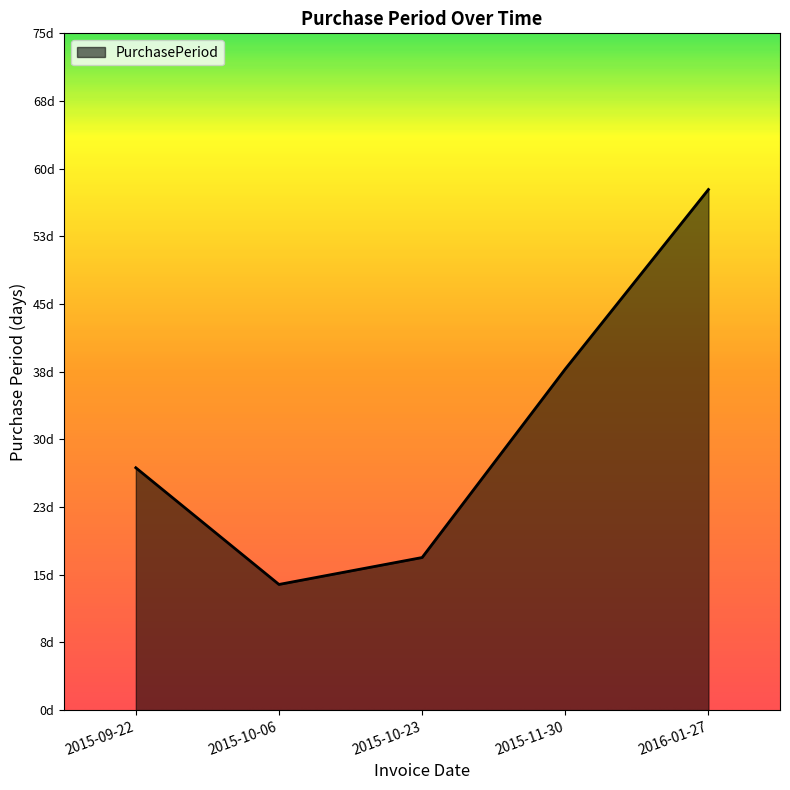

Does the chart display data point markers on the line(s)?

No